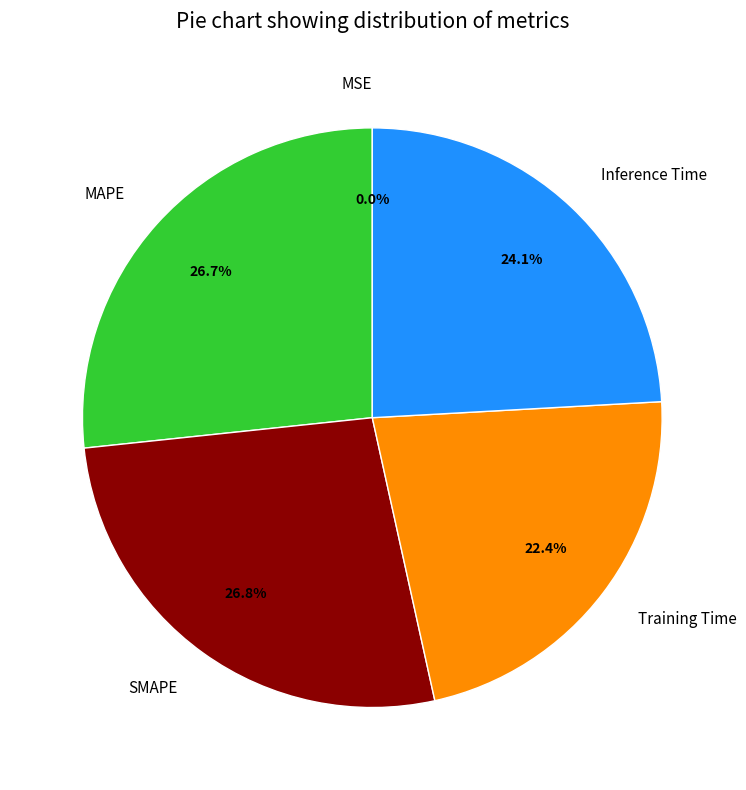

The Training Time slice represents 30% of the pie. True or false?

False